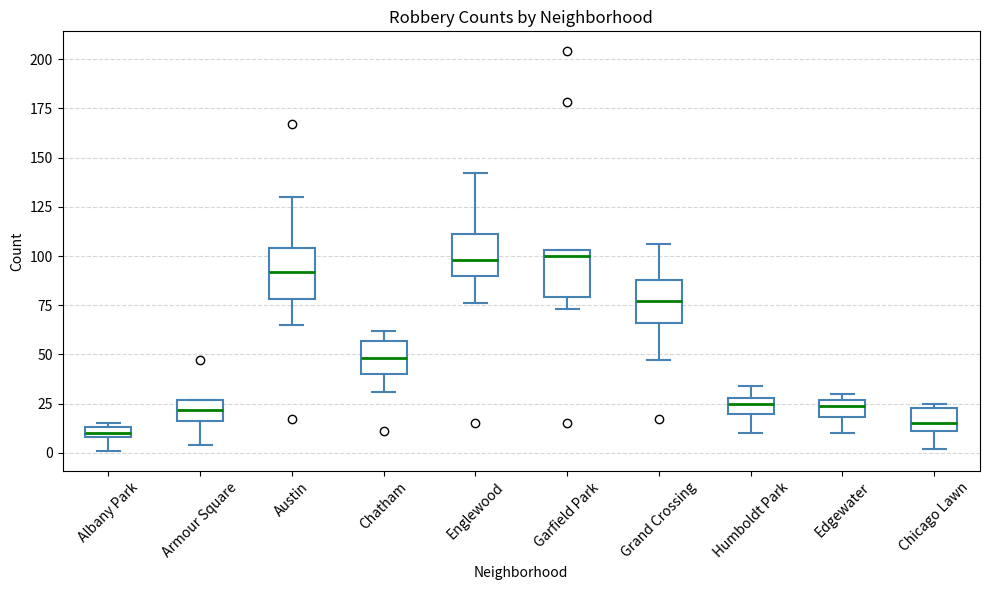

Where is the upper edge of the box for Humboldt Park on the y-axis? The values are not printed on the chart, so give them approximately, as read against the axis.

30